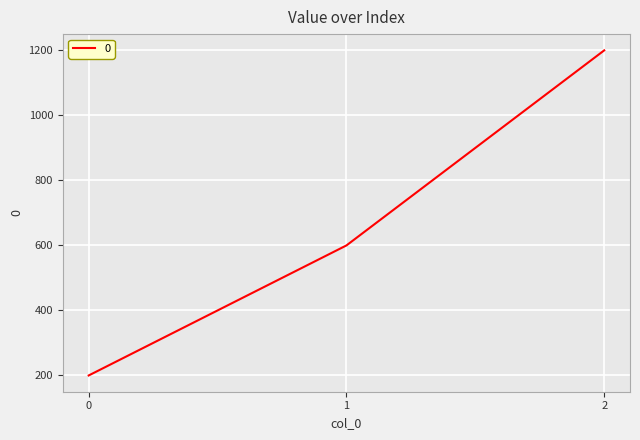

How many lines are shown in the chart?

1